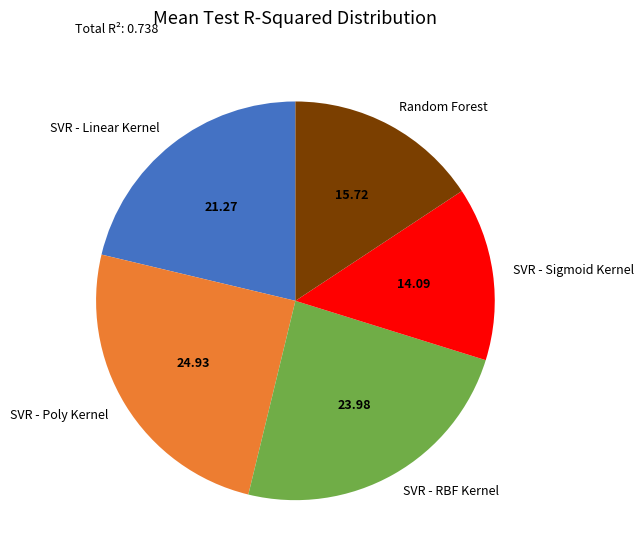

Which category has the biggest portion of the pie?

SVR - Poly Kernel